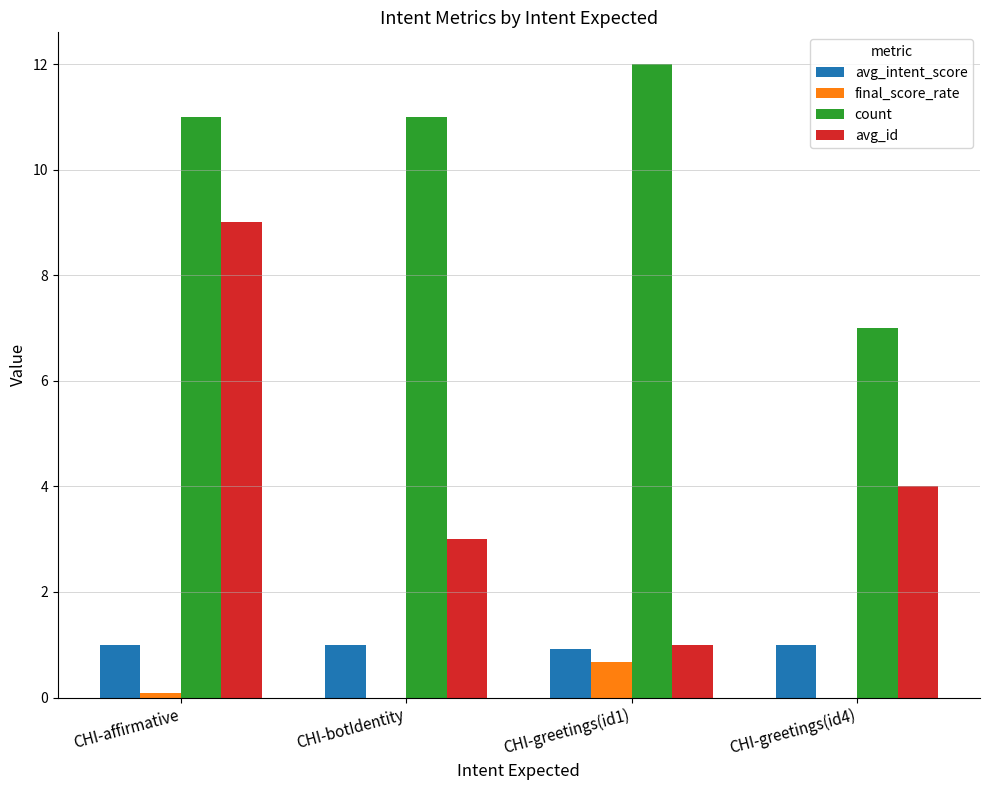

How many series are shown in this chart?

4